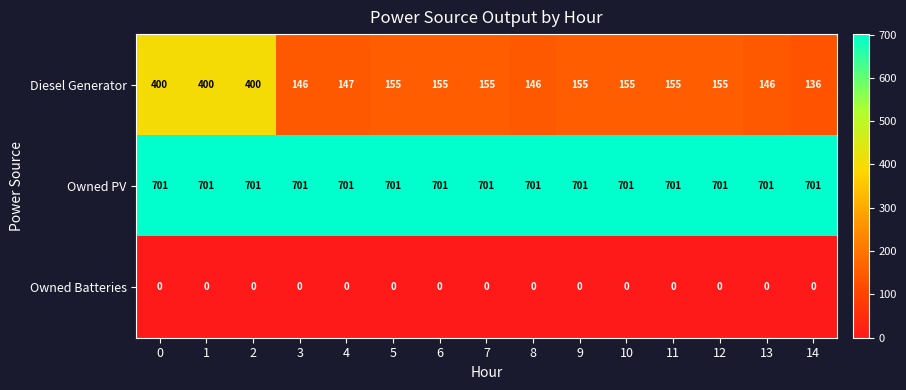

What is the spread (max minus min) of values at 6?

701